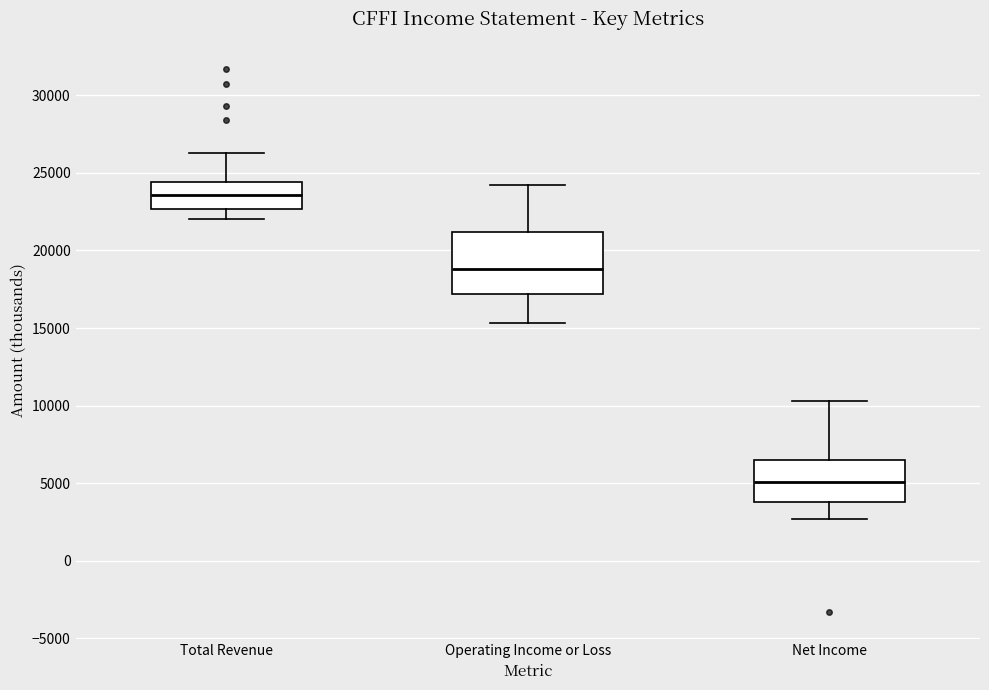

Where does the median line of the box for Operating Income or Loss sit on the y-axis? The values are not printed on the chart, so give them approximately, as read against the axis.

19000